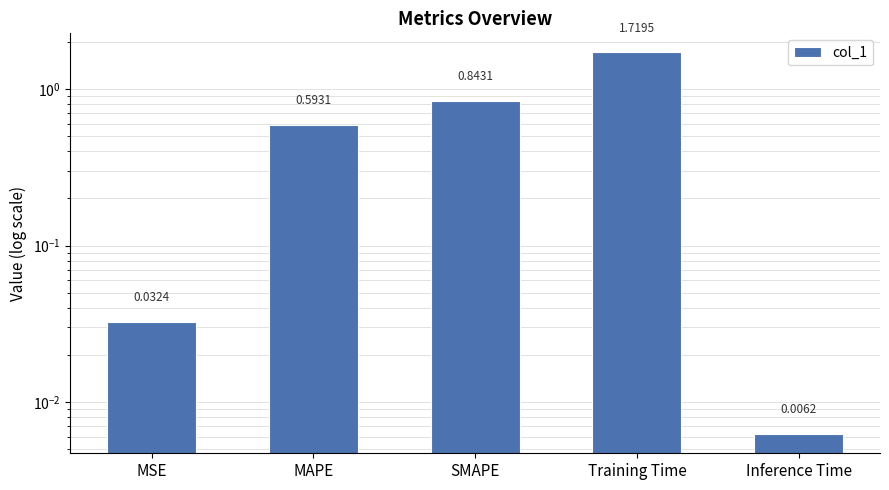

Are the bars horizontal?

No